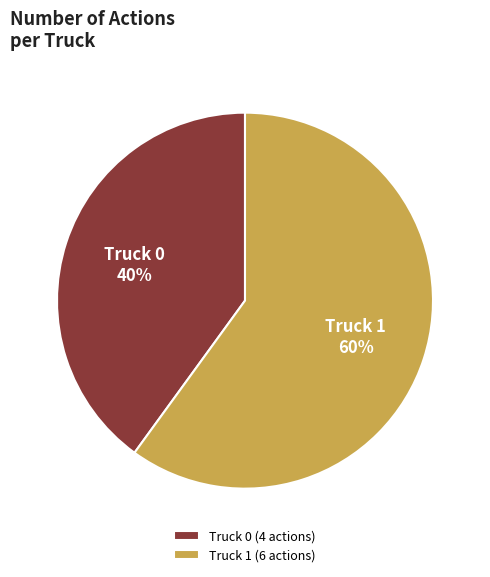

To the nearest percent, what percentage of the pie is Truck 1?

60%